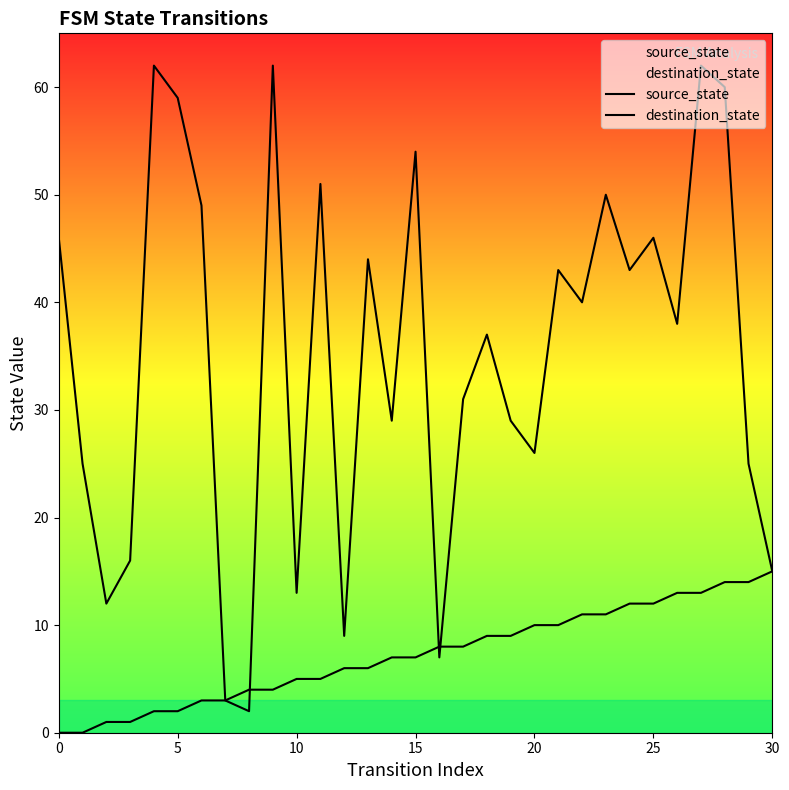

Which series has the largest total across all categories?

destination_state